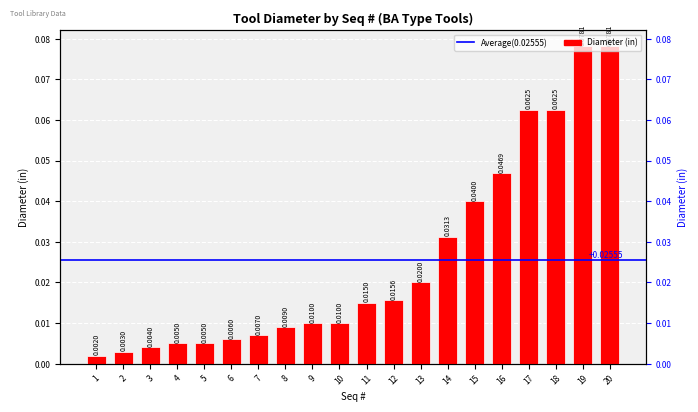

Does the chart contain any negative values?

No